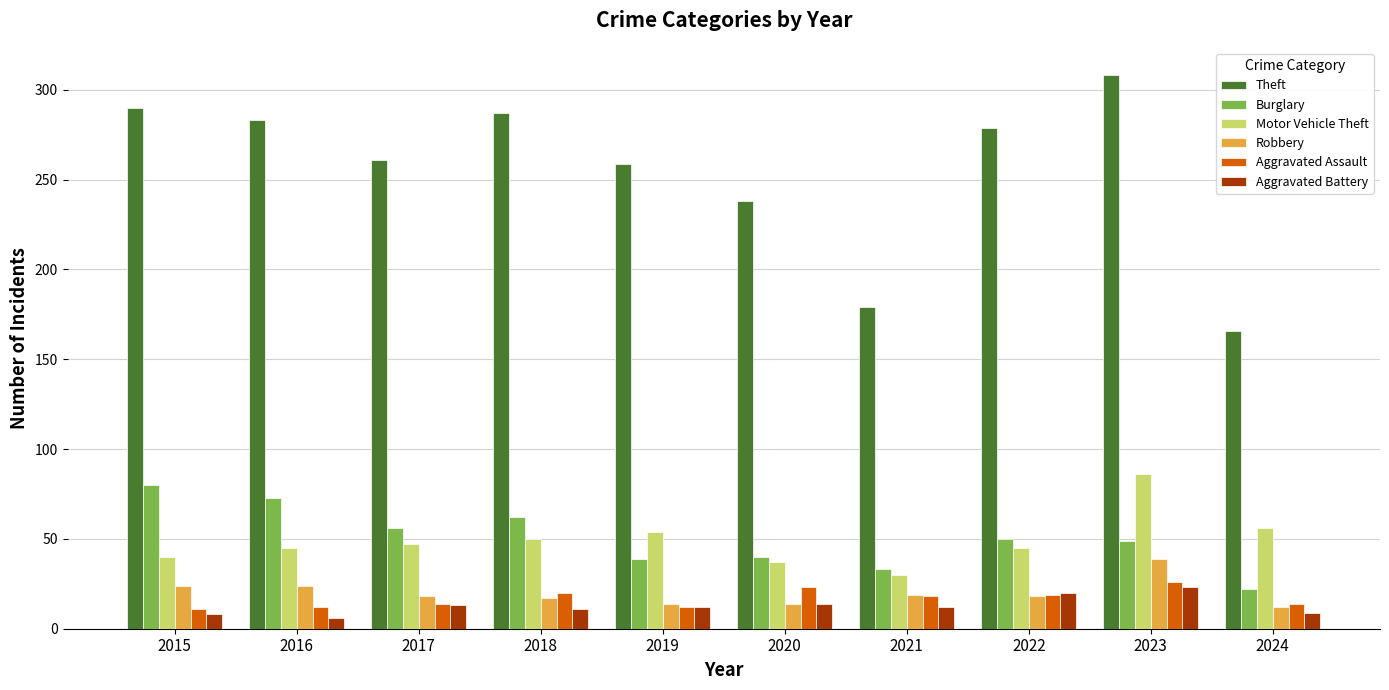

Is the value of Burglary at 2018 greater than the value of Robbery at 2015?

Yes